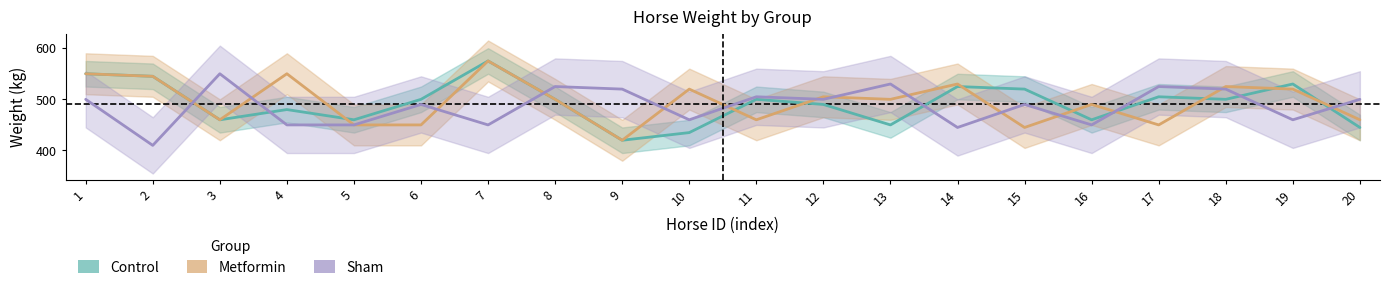

What is the total value across all series at 9?

1360